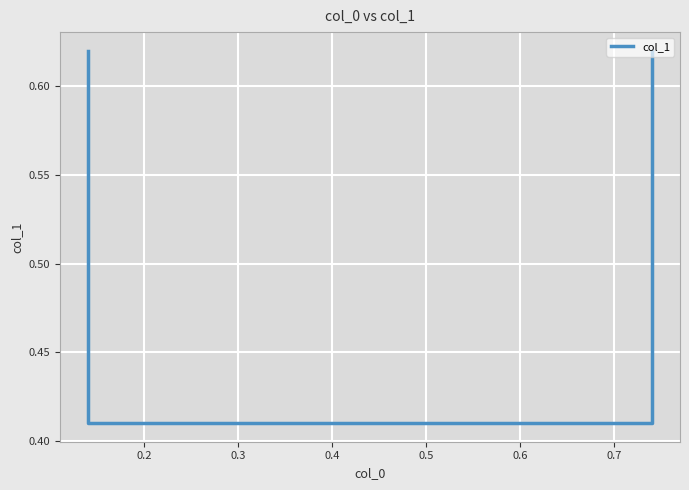

What is the difference between the maximum and minimum values?

0.2